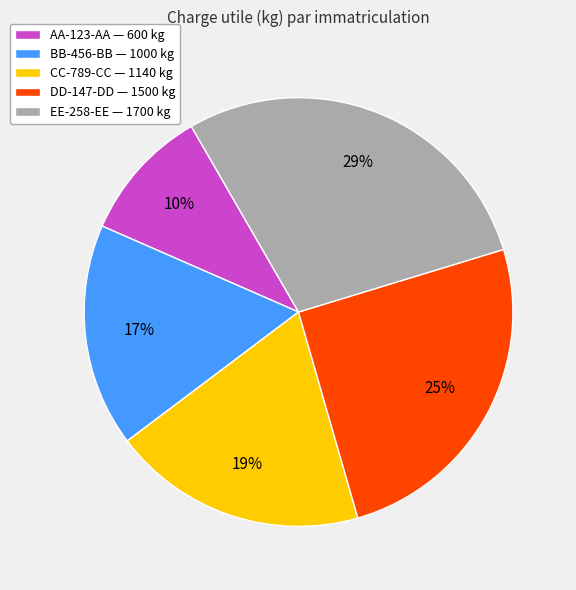

Which slice is the largest?

EE-258-EE